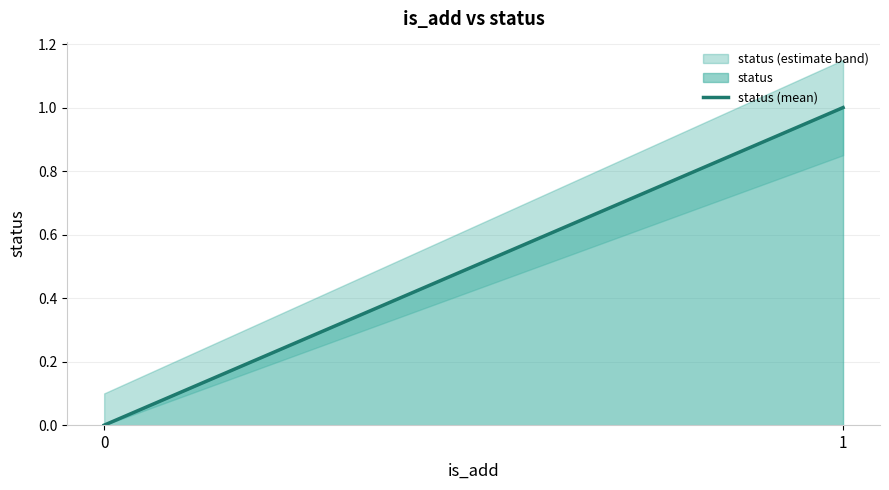

What is the difference between the maximum and minimum values?

1